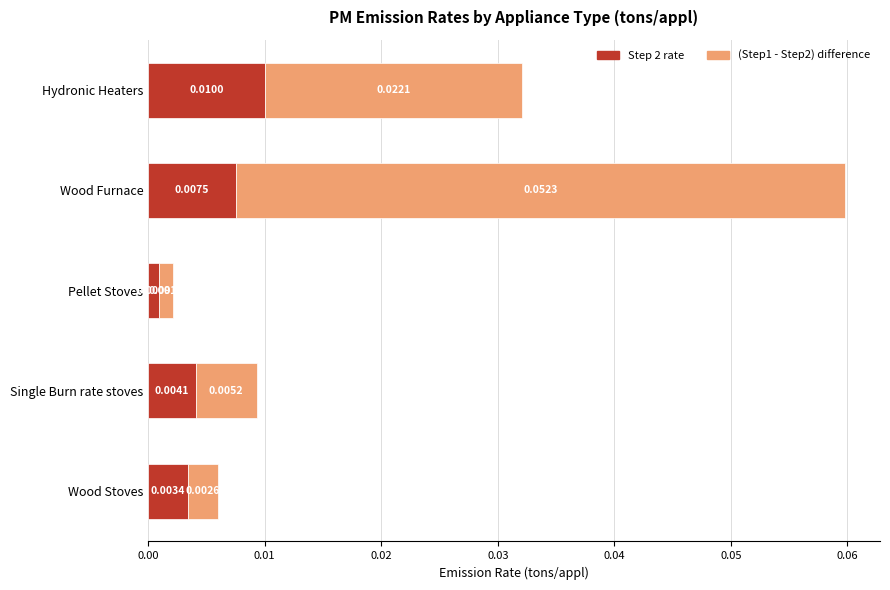

At which category is the sum across all series the highest?

Wood Furnace